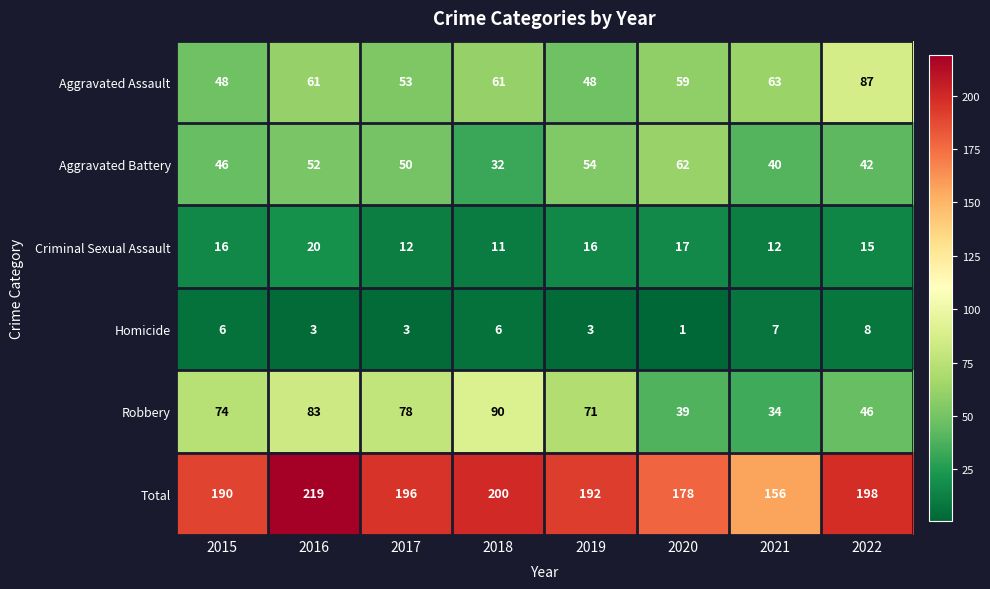

What is the difference between the maximum and minimum values in the Criminal Sexual Assault series?

9